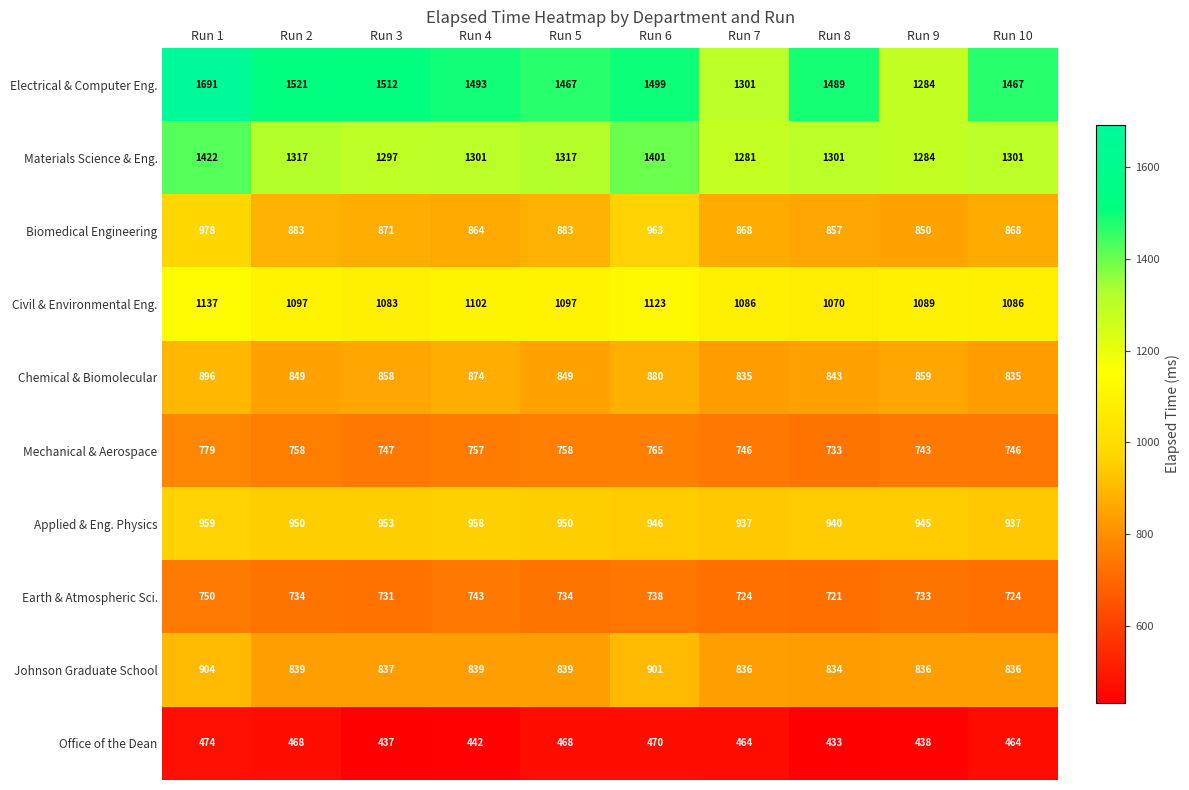

The Biomedical Engineering series shows 871 at Run 3. True or false?

True